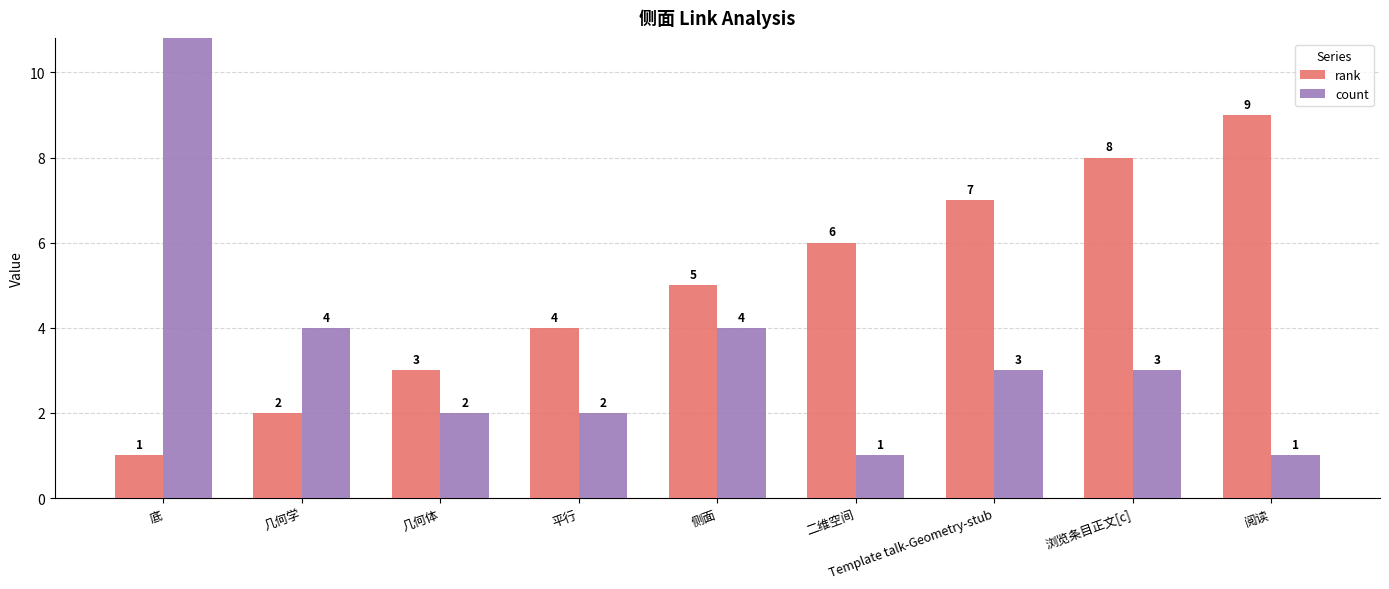

Is the value of count at 平行 greater than the value of rank at 几何体?

No